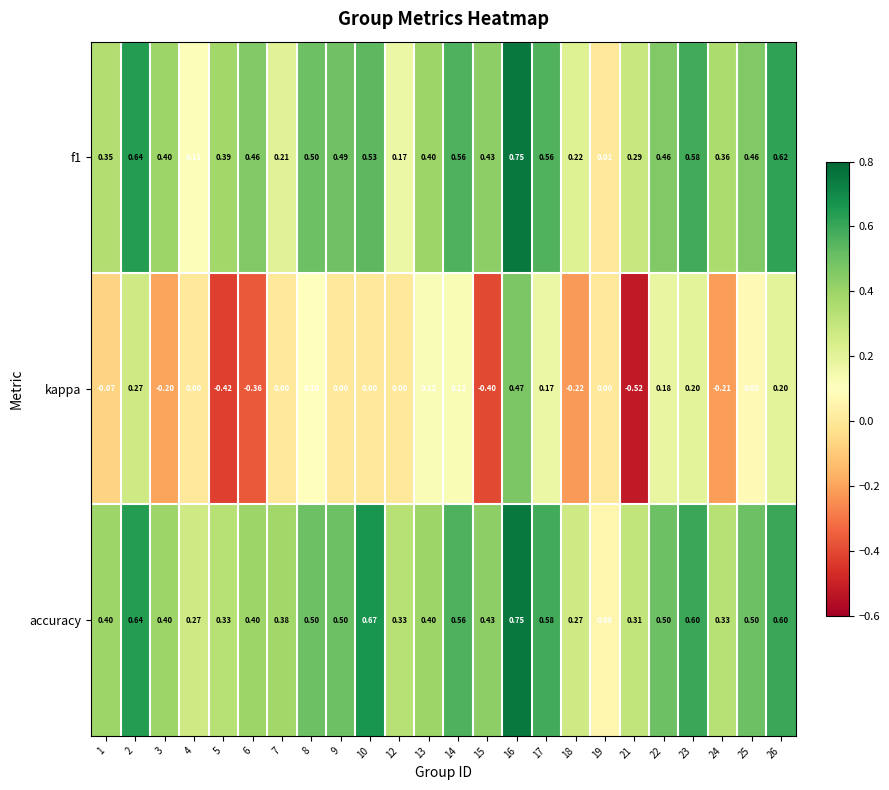

At 26, list the series in order from largest to smallest.

f1, accuracy, kappa